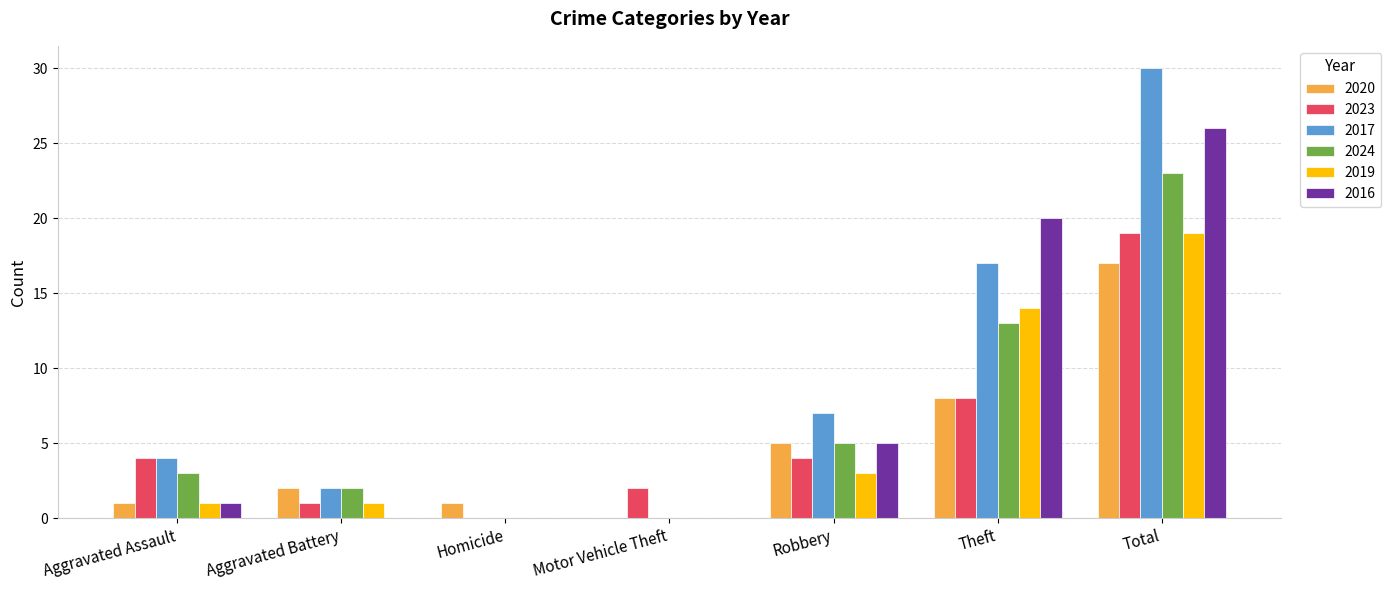

How many data points does each series have?

7